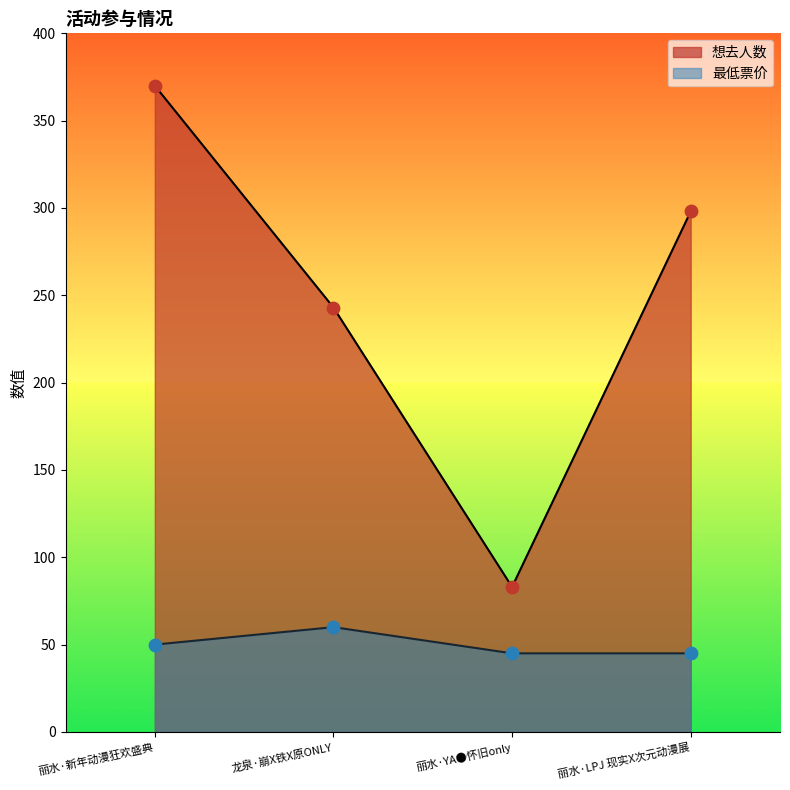

Which series reaches the maximum Y coordinate?

想去人数